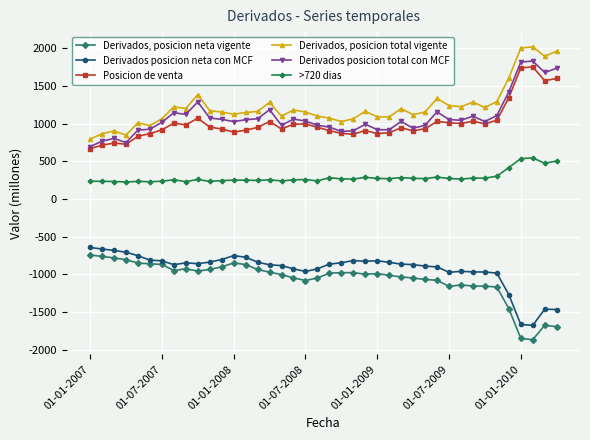

What is the maximum value shown in the chart?

2020